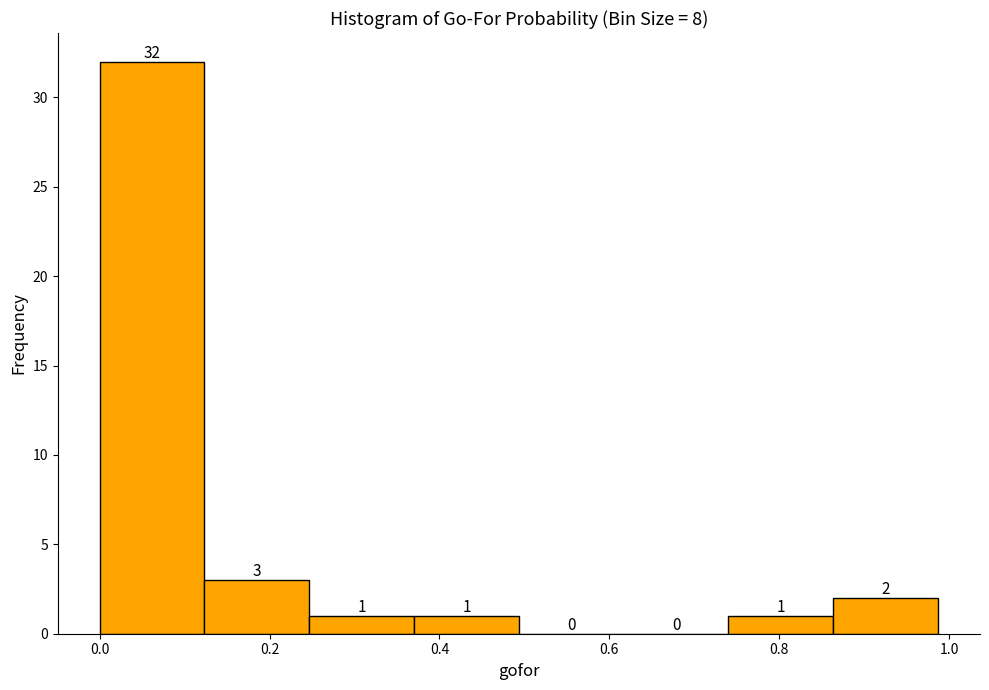

Reading left to right, transcribe this chart: for each bar, give the range it covers on the x-axis and its height. The bar edges are not printed on the chart, so give them approximately, as read against the axis.

0.00 to 0.12: 32
0.12 to 0.24: 3
0.24 to 0.38: 1
0.38 to 0.50: 1
0.50 to 0.62: 0
0.62 to 0.74: 0
0.74 to 0.86: 1
0.86 to 0.98: 2